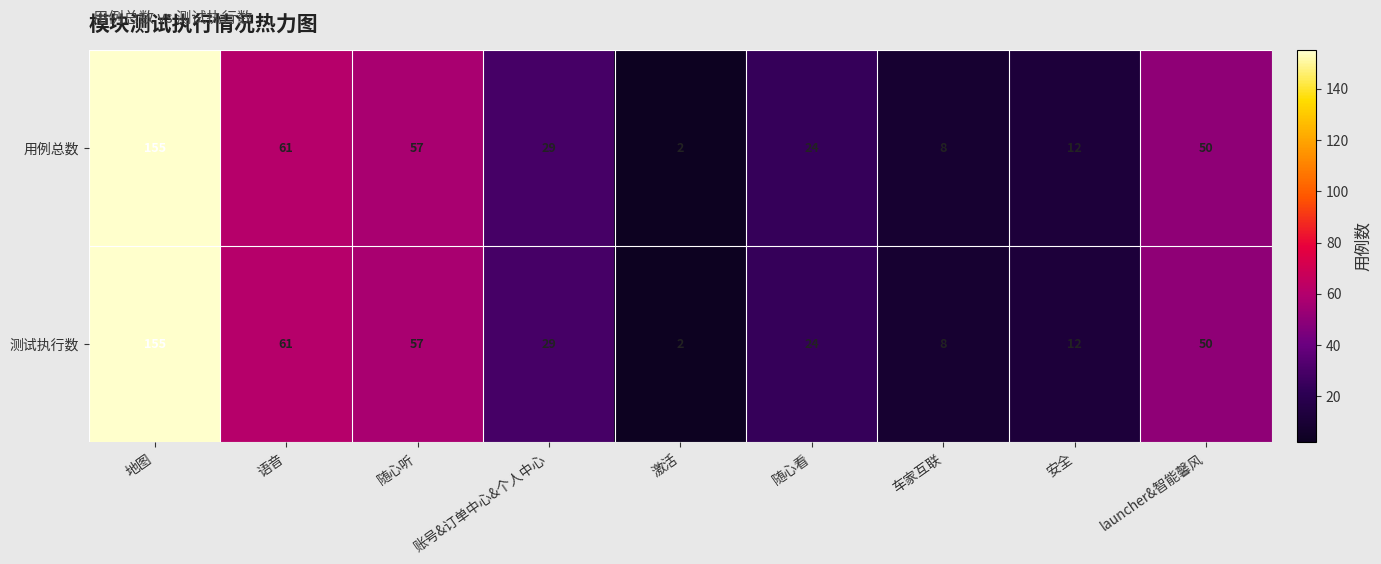

Count the number of categories in the chart.

9